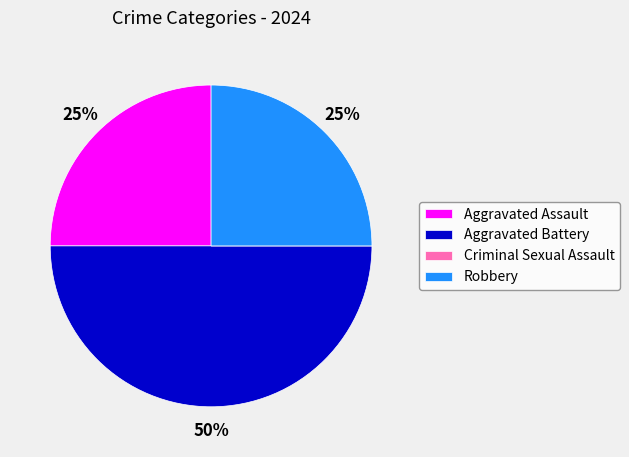

Is it true that Aggravated Battery is 50% of the pie?

True